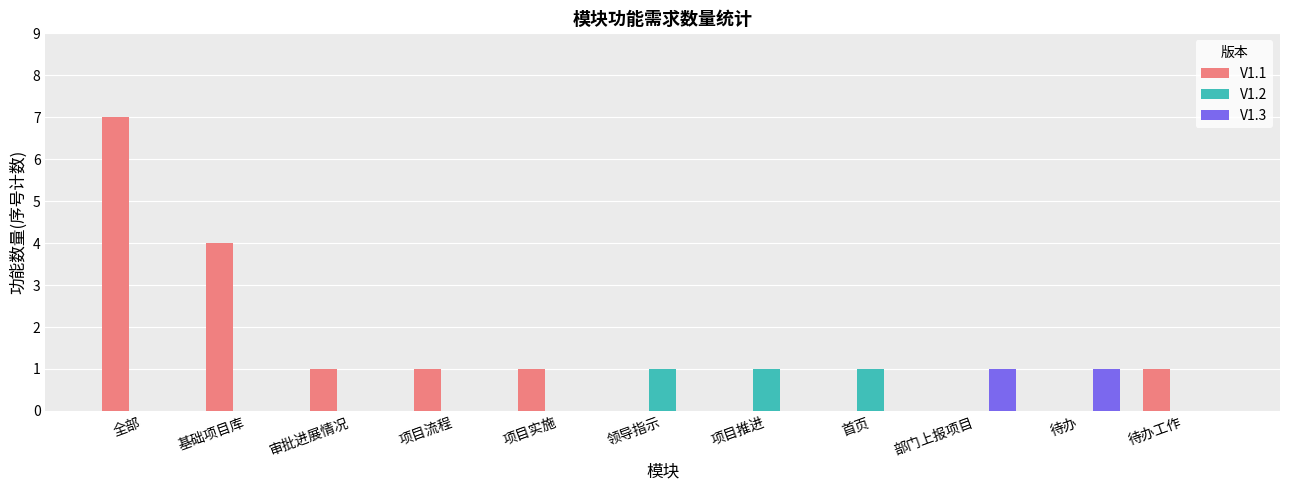

Which series has the largest total across all categories?

V1.1